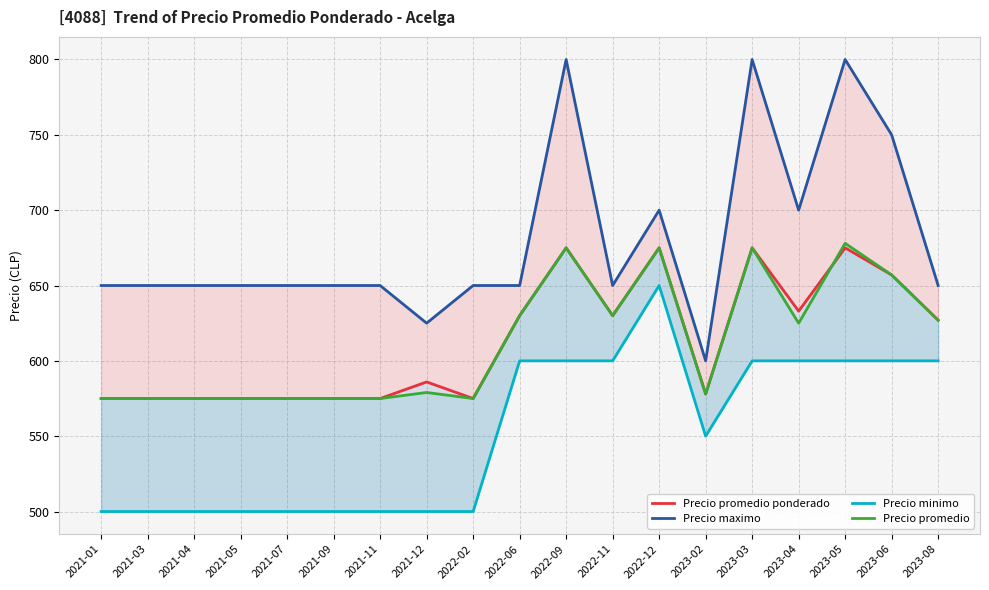

The Precio minimo series shows 650 at 2022-12. True or false?

True